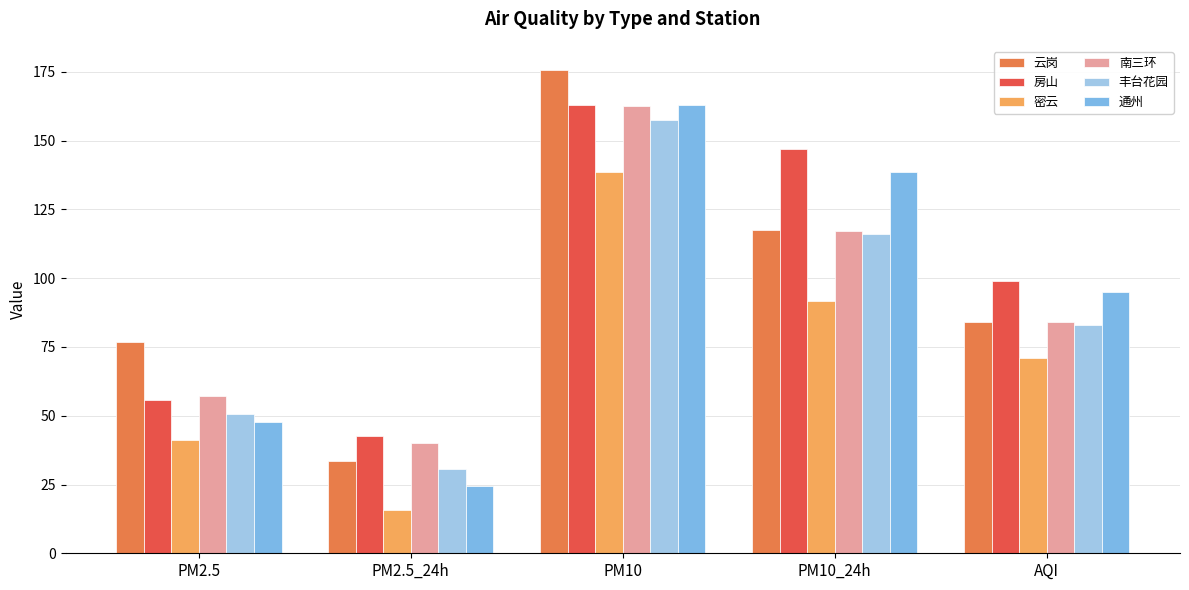

Reading left to right, transcribe all the data shown in this chart.

云岗: 76.7	33.7	175.7	117.6	84.0
房山: 55.6	42.7	163.1	146.8	99.0
密云: 41.1	15.7	138.5	91.8	71.0
南三环: 57.3	40.1	162.6	117.3	84.0
丰台花园: 50.7	30.7	157.6	115.9	83.0
通州: 47.8	24.5	163.0	138.5	95.0